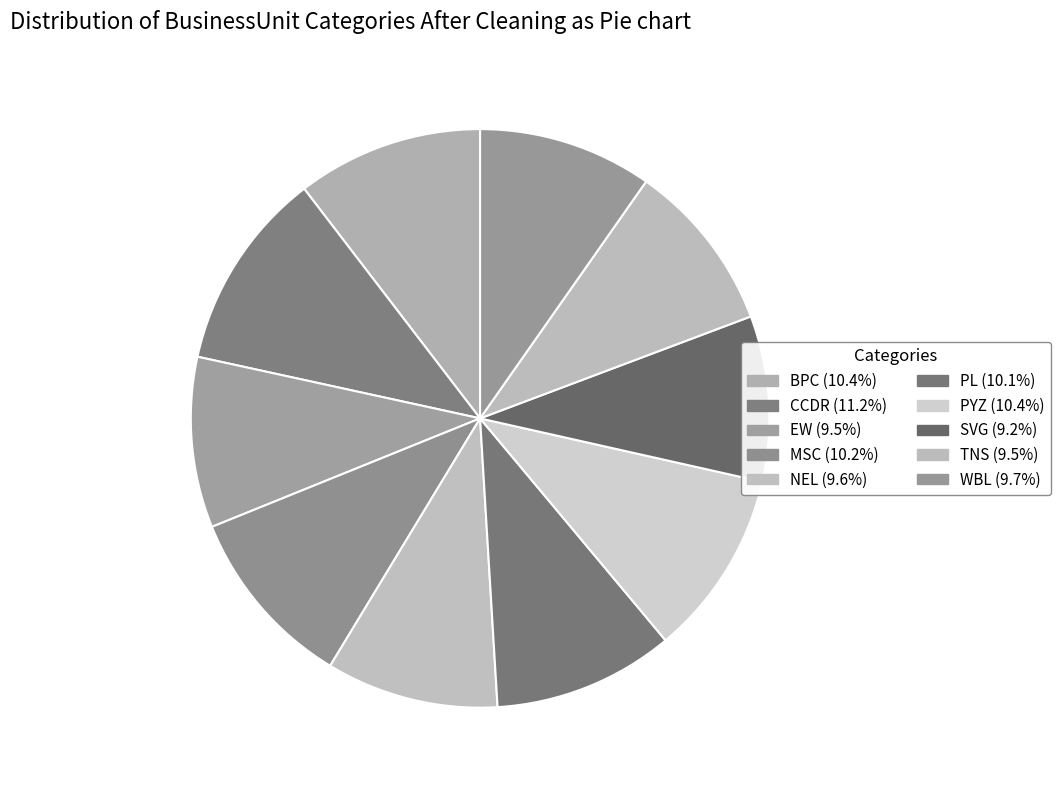

How many slices are in this pie chart?

10